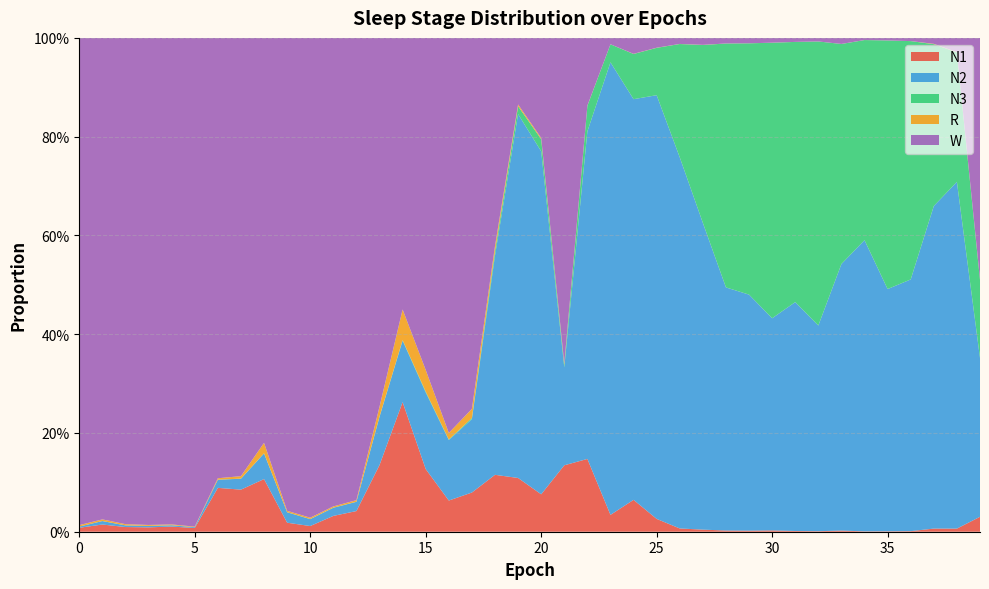

Reading right to left, list all the values displayed in this chart.

N1: 39=0.0	38=0.0	37=0.0	36=0.0	35=0.0	34=0.0	33=0.0	32=0.0	31=0.0	30=0.0	29=0.0	28=0.0	27=0.0	26=0.0	25=0.0	24=0.1	23=0.0	22=0.1	21=0.1	20=0.1	19=0.1	18=0.1	17=0.1	16=0.1	15=0.1	14=0.3	13=0.1	12=0.0	11=0.0	10=0.0	9=0.0	8=0.1	7=0.1	6=0.1	5=0.0	4=0.0	3=0.0	2=0.0	1=0.0	0=0.0
N2: 39=0.3	38=0.7	37=0.7	36=0.5	35=0.5	34=0.6	33=0.5	32=0.4	31=0.5	30=0.4	29=0.5	28=0.5	27=0.6	26=0.8	25=0.9	24=0.8	23=0.9	22=0.7	21=0.2	20=0.7	19=0.7	18=0.4	17=0.1	16=0.1	15=0.2	14=0.1	13=0.1	12=0.0	11=0.0	10=0.0	9=0.0	8=0.1	7=0.0	6=0.0	5=0.0	4=0.0	3=0.0	2=0.0	1=0.0	0=0.0
N3: 39=0.2	38=0.3	37=0.3	36=0.5	35=0.5	34=0.4	33=0.4	32=0.6	31=0.5	30=0.6	29=0.5	28=0.5	27=0.4	26=0.2	25=0.1	24=0.1	23=0.0	22=0.1	21=0.0	20=0.0	19=0.0	18=0.0	17=0.0	16=0.0	15=0.0	14=0.0	13=0.0	12=0.0	11=0.0	10=0.0	9=0.0	8=0.0	7=0.0	6=0.0	5=0.0	4=0.0	3=0.0	2=0.0	1=0.0	0=0.0
R: 39=0.0	38=0.0	37=0.0	36=0.0	35=0.0	34=0.0	33=0.0	32=0.0	31=0.0	30=0.0	29=0.0	28=0.0	27=0.0	26=0.0	25=0.0	24=0.0	23=0.0	22=0.0	21=0.0	20=0.0	19=0.0	18=0.0	17=0.0	16=0.0	15=0.0	14=0.1	13=0.0	12=0.0	11=0.0	10=0.0	9=0.0	8=0.0	7=0.0	6=0.0	5=0.0	4=0.0	3=0.0	2=0.0	1=0.0	0=0.0
W: 39=0.5	38=0.0	37=0.0	36=0.0	35=0.0	34=0.0	33=0.0	32=0.0	31=0.0	30=0.0	29=0.0	28=0.0	27=0.0	26=0.0	25=0.0	24=0.0	23=0.0	22=0.1	21=0.7	20=0.2	19=0.1	18=0.4	17=0.8	16=0.8	15=0.7	14=0.5	13=0.7	12=0.9	11=0.9	10=1.0	9=1.0	8=0.8	7=0.9	6=0.9	5=1.0	4=1.0	3=1.0	2=1.0	1=1.0	0=1.0